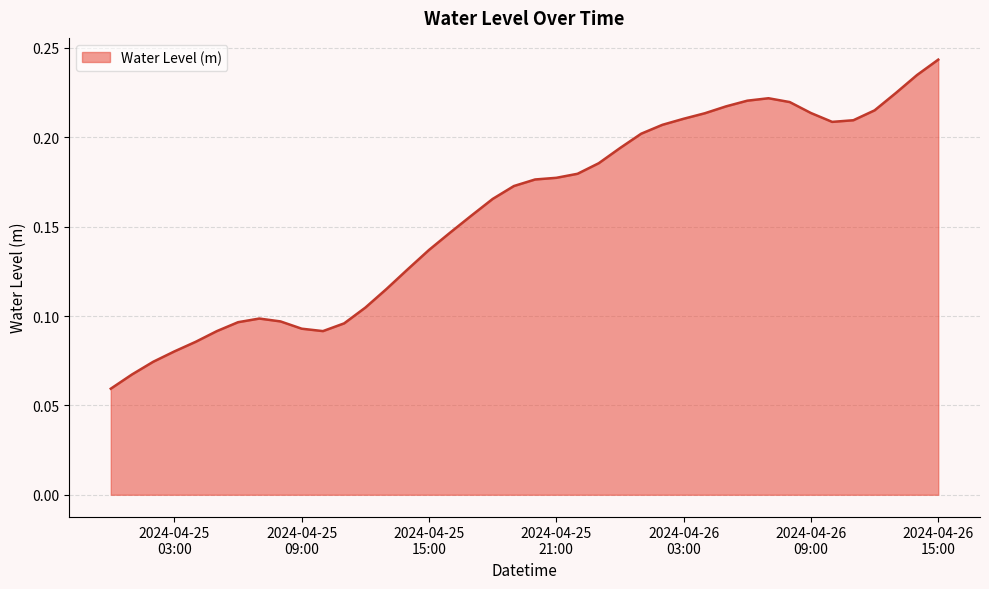

How many lines are shown in the chart?

1